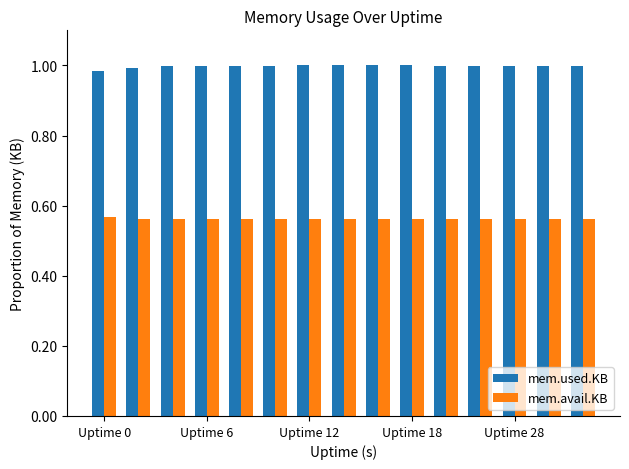

Rank the series by their maximum value, from highest to lowest.

mem.used.KB, mem.avail.KB